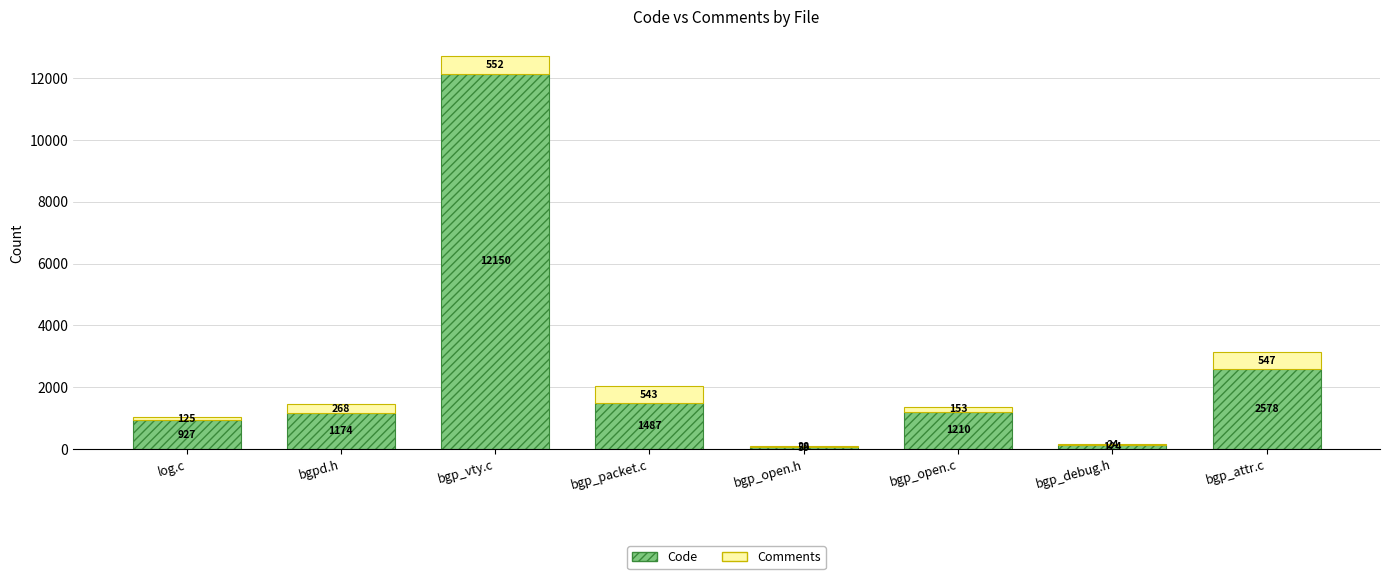

Which category has the highest value in the Code series?

bgp_vty.c